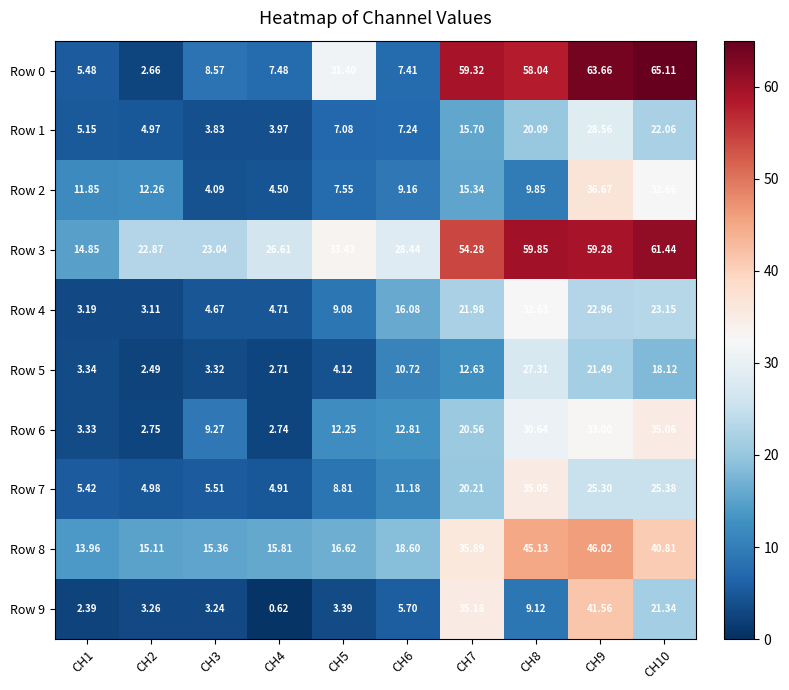

Is the value of Row 3 at CH10 greater than the value of Row 1 at CH9?

Yes